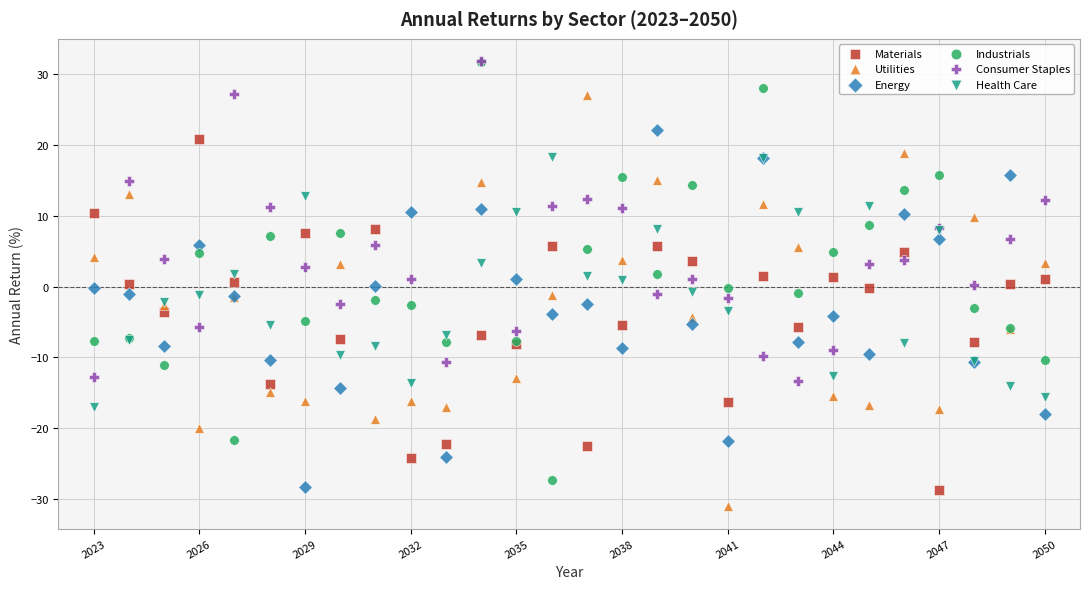

What are all the series names shown in the legend?

Materials, Utilities, Energy, Industrials, Consumer Staples, Health Care